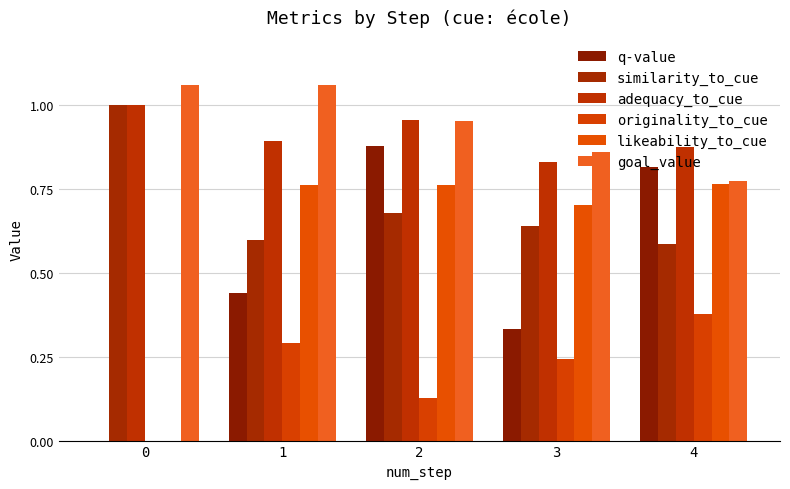

Are the bars horizontal?

No